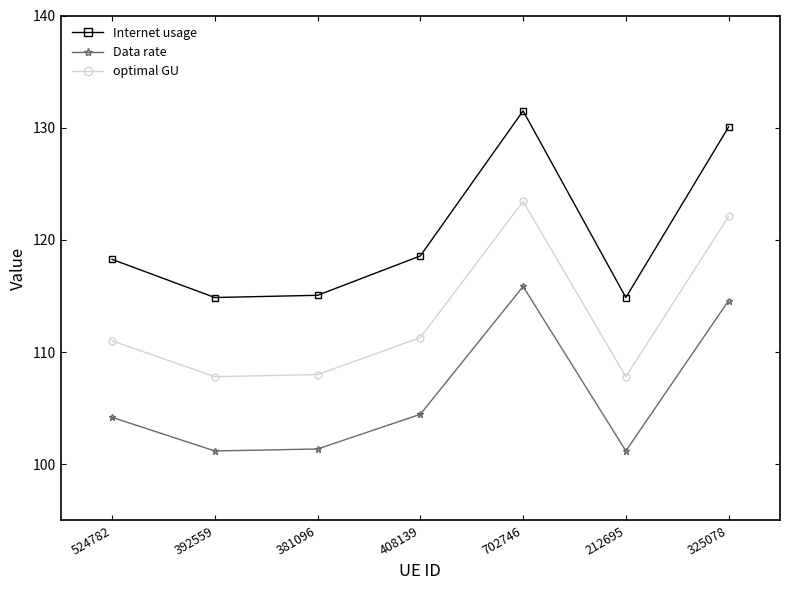

Does the chart have visible grid lines?

No